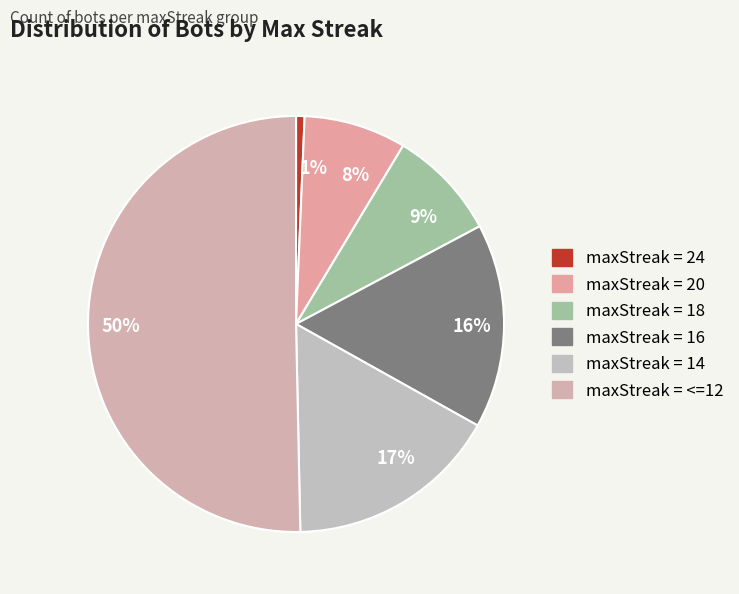

Which category accounts for the majority?

50%